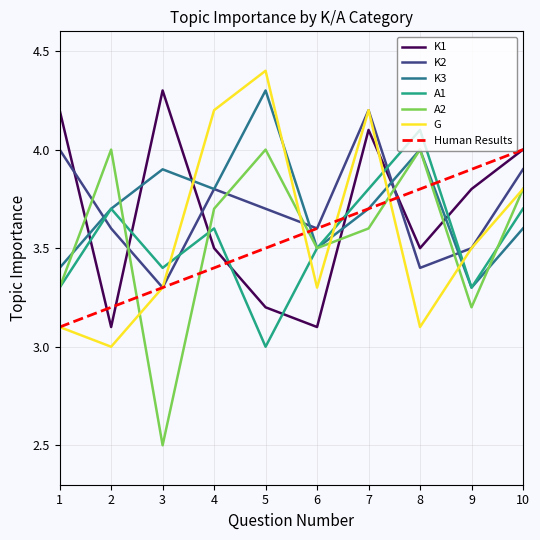

True or false: K3 and K1 cross at least once.

True